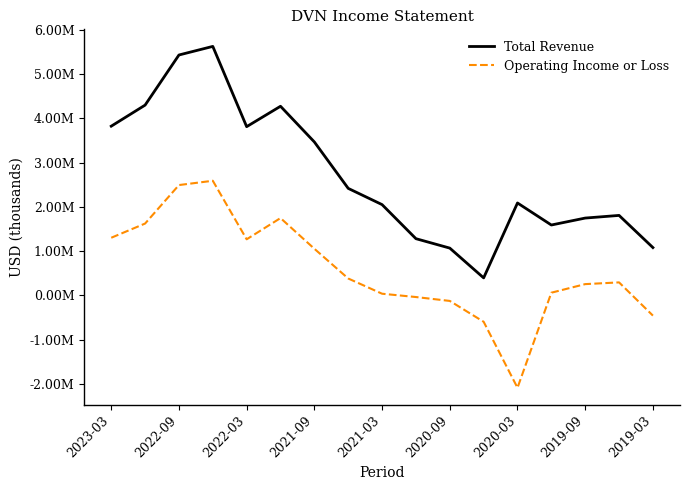

Does the chart have visible grid lines?

No